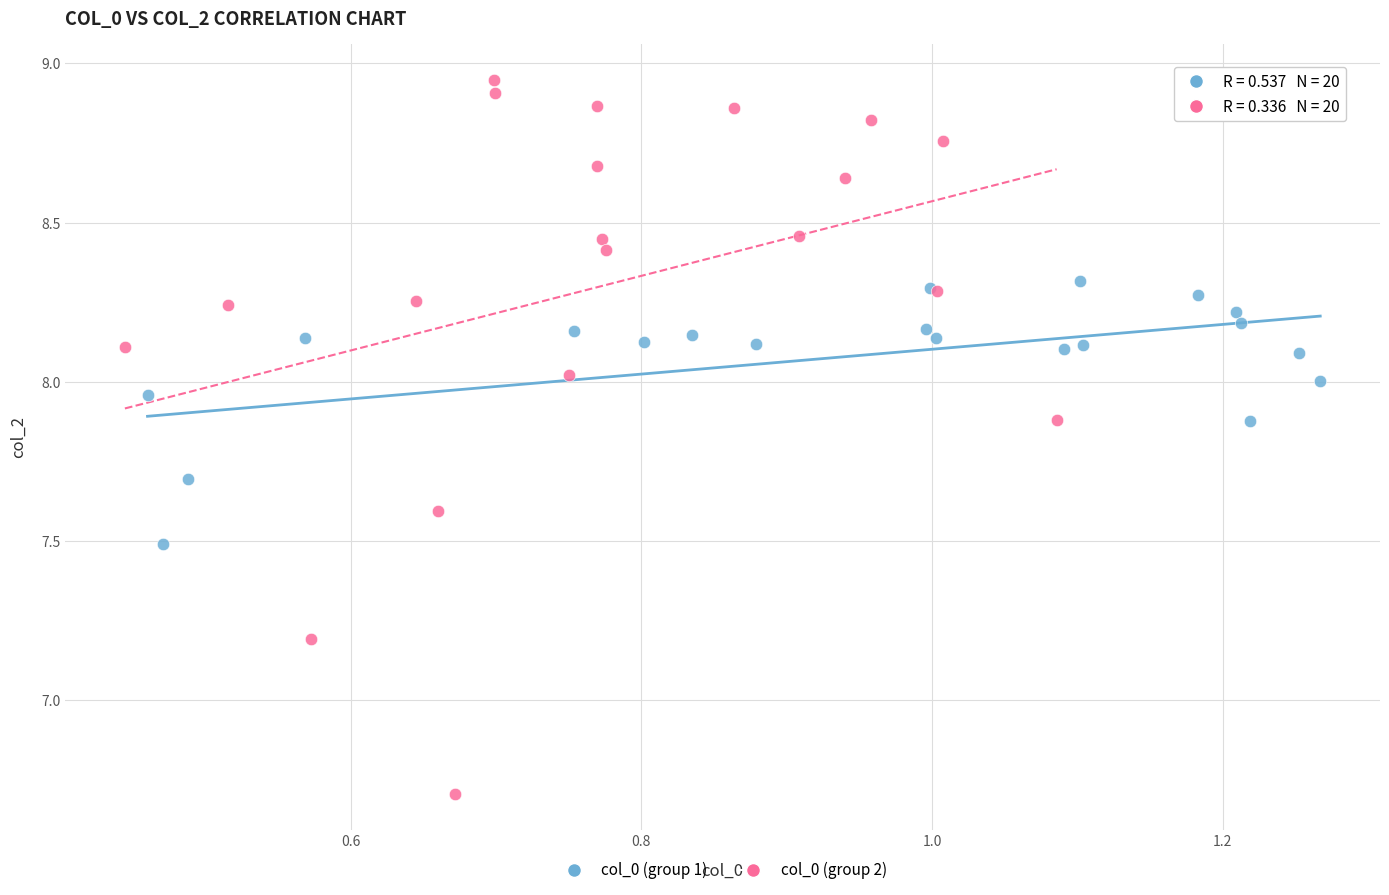

Which series has the widest spread of Y values?

col_0 (group 2)